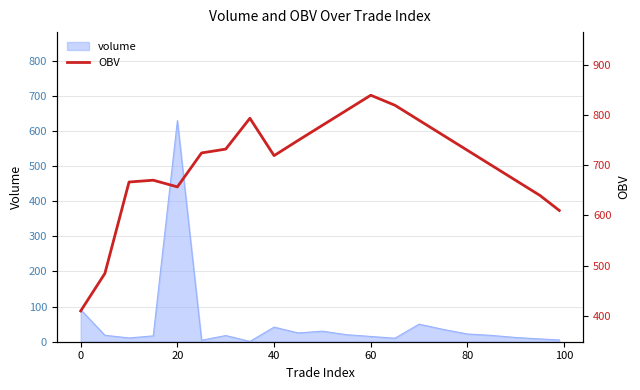

Is it true that volume equals 41.6 at 40?

True